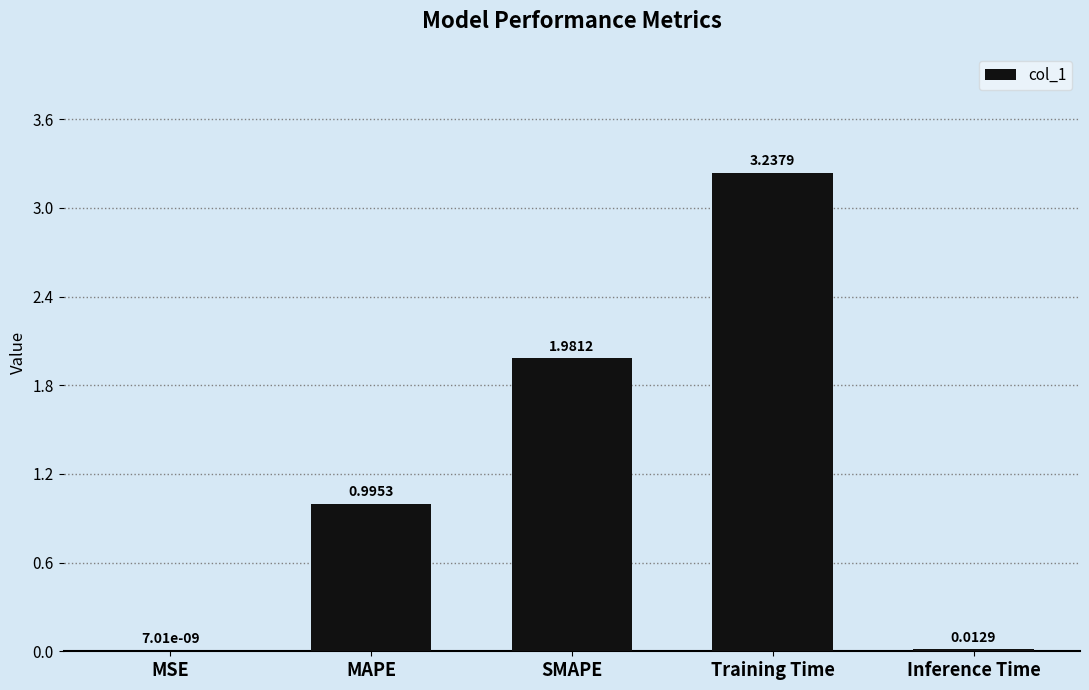

At which label is the value closest to 1?

MAPE